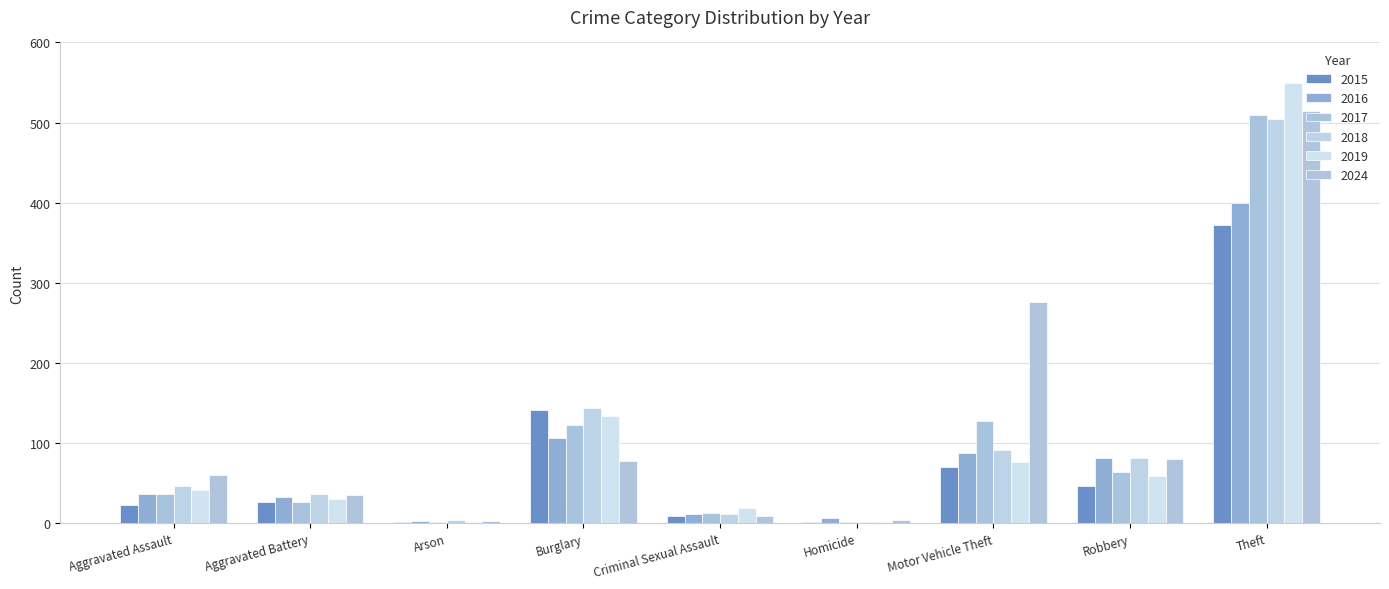

Which category has the lowest value in the 2018 series?

Homicide